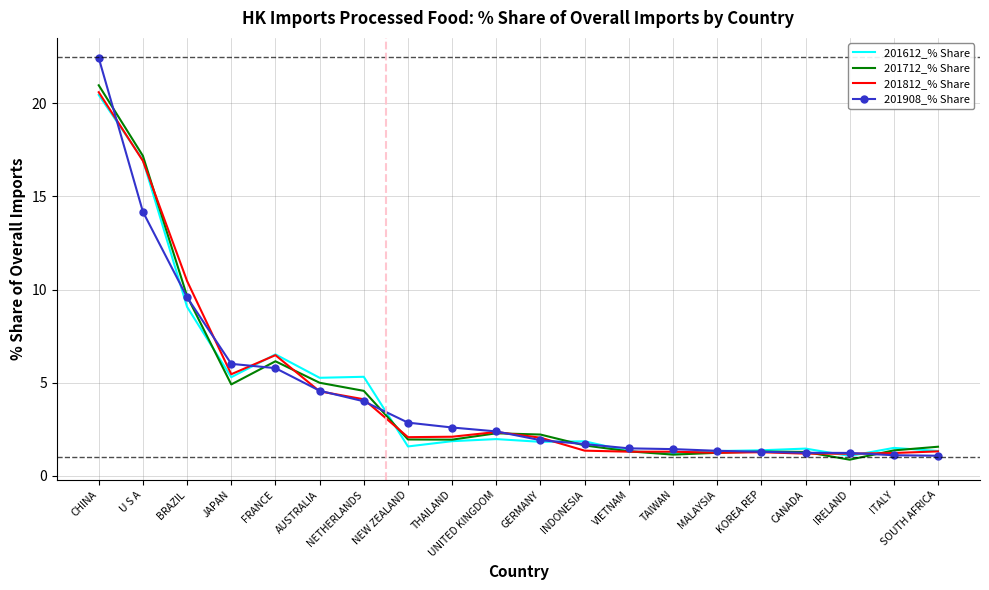

Where is the first local maximum for 201712_% Share?

FRANCE